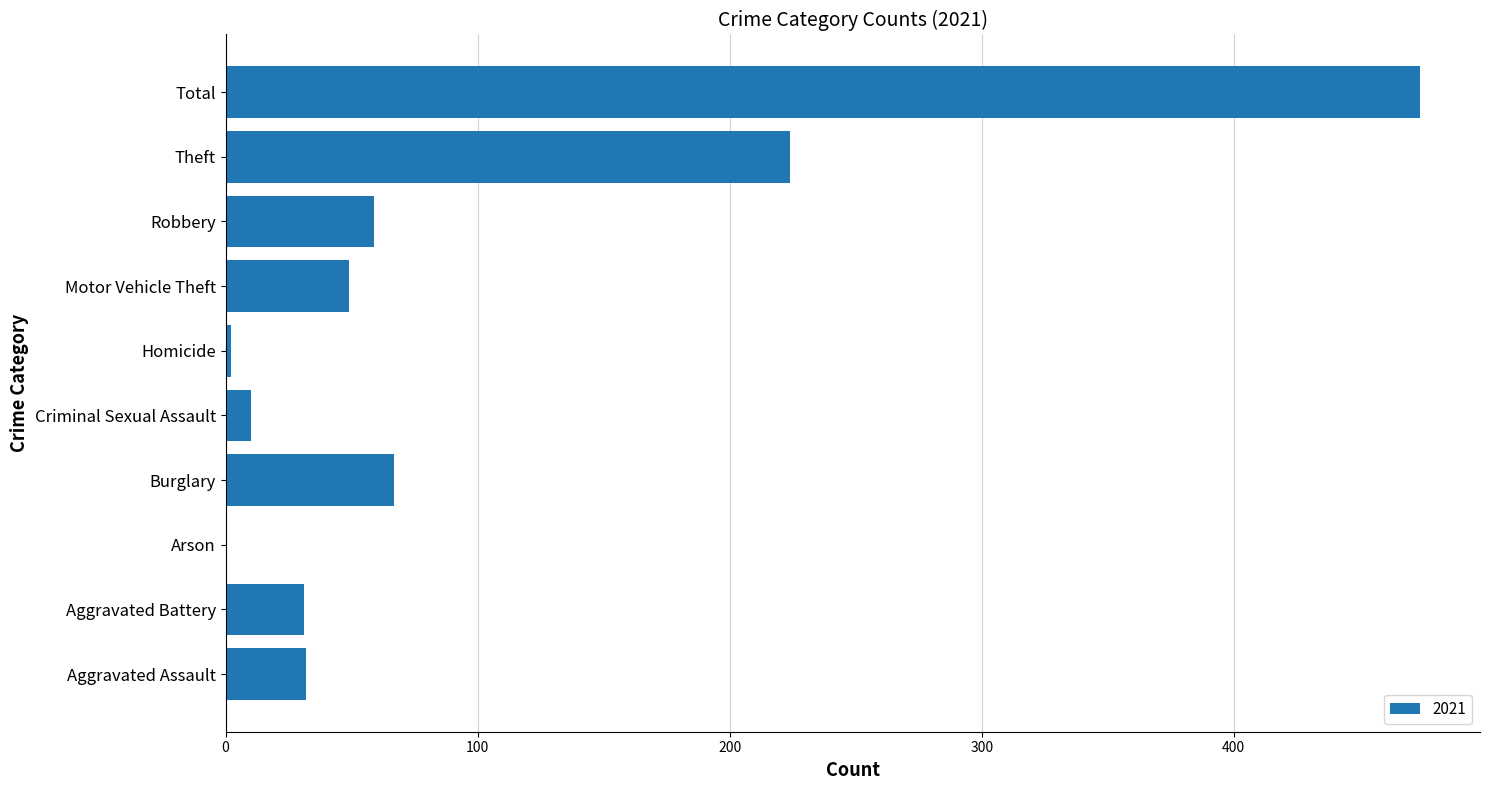

Where is the data nearest to the value 237?

Theft